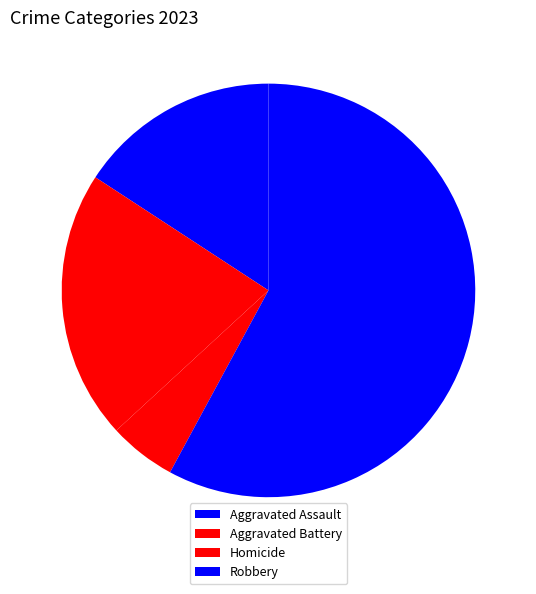

Is the sum of Robbery and Aggravated Battery greater than half?

Yes